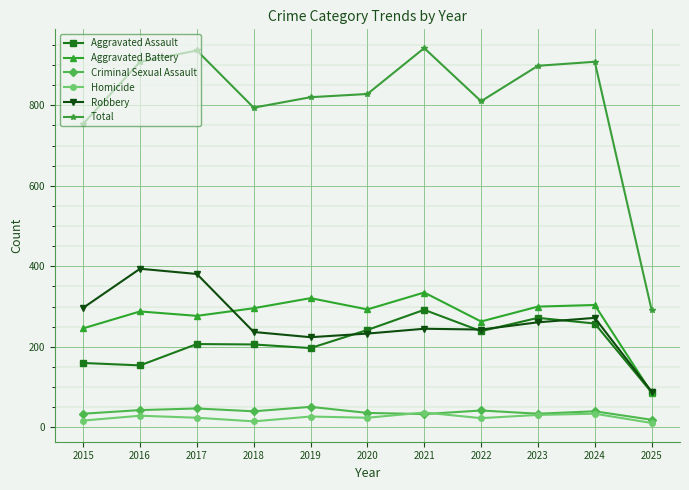

What is the average value of the Aggravated Assault series?

210